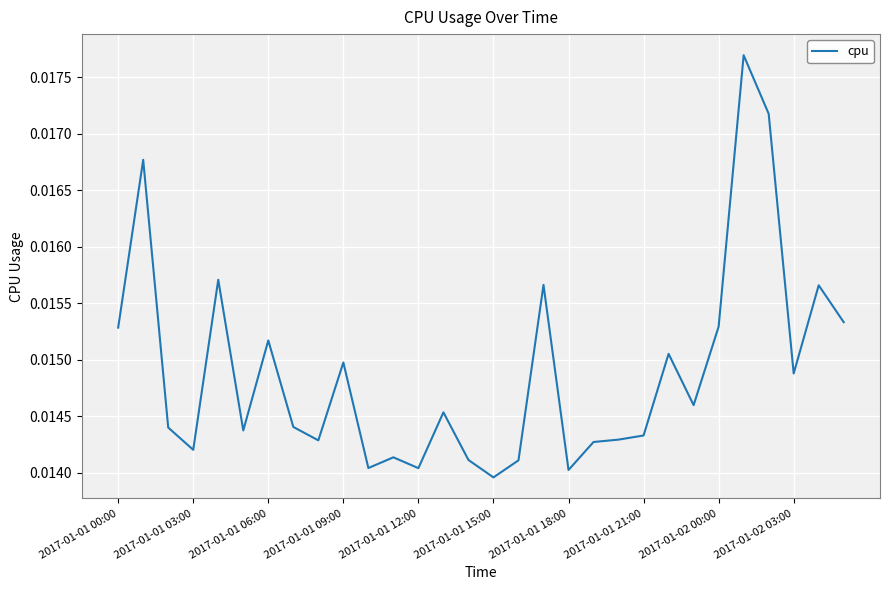

How many values are between 0 and 1?

30